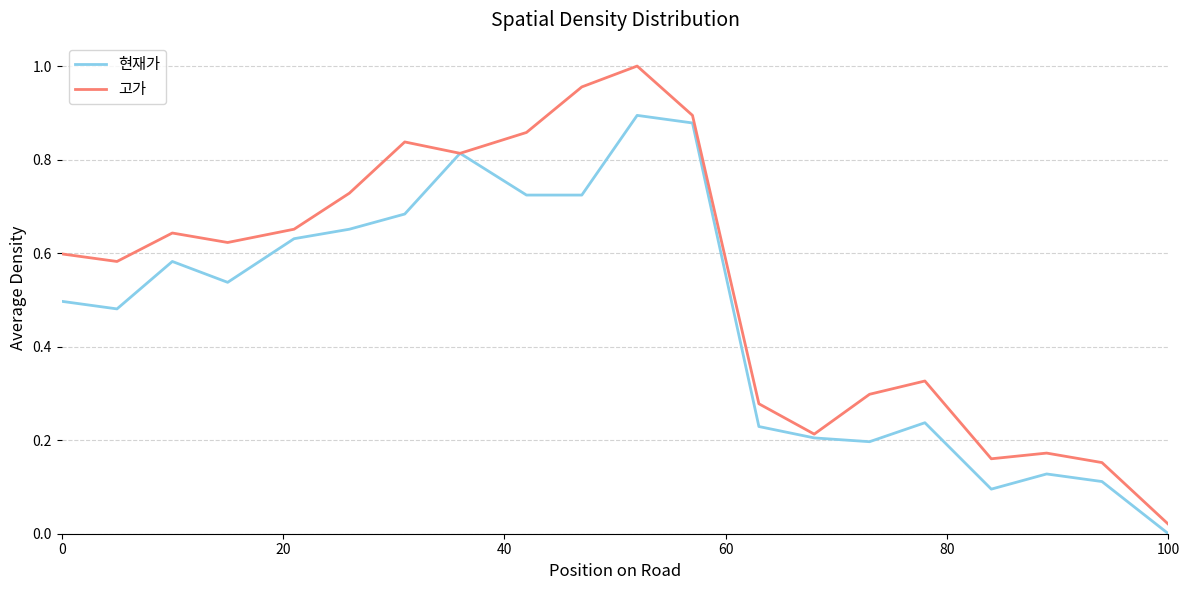

How many series are shown in this chart?

2